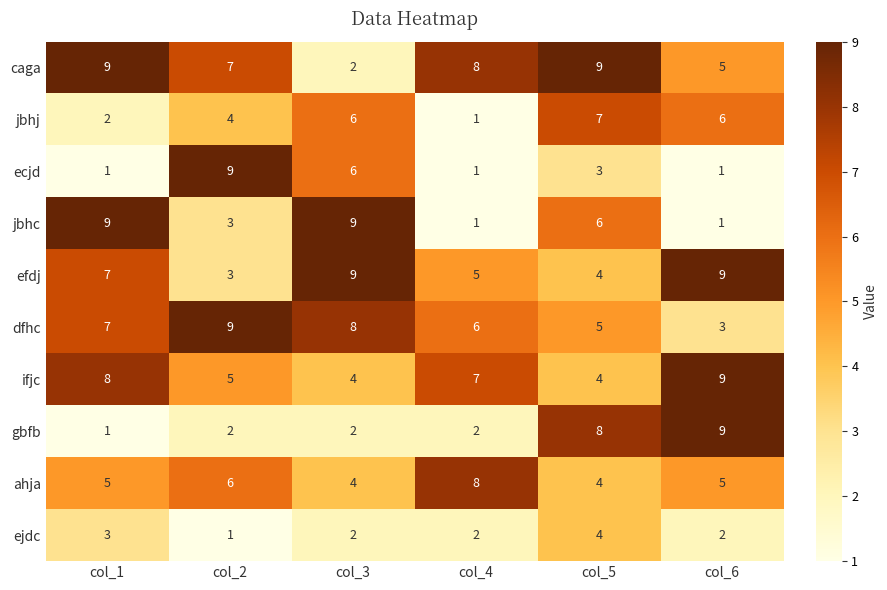

What is the spread (max minus min) of values at col_4?

7